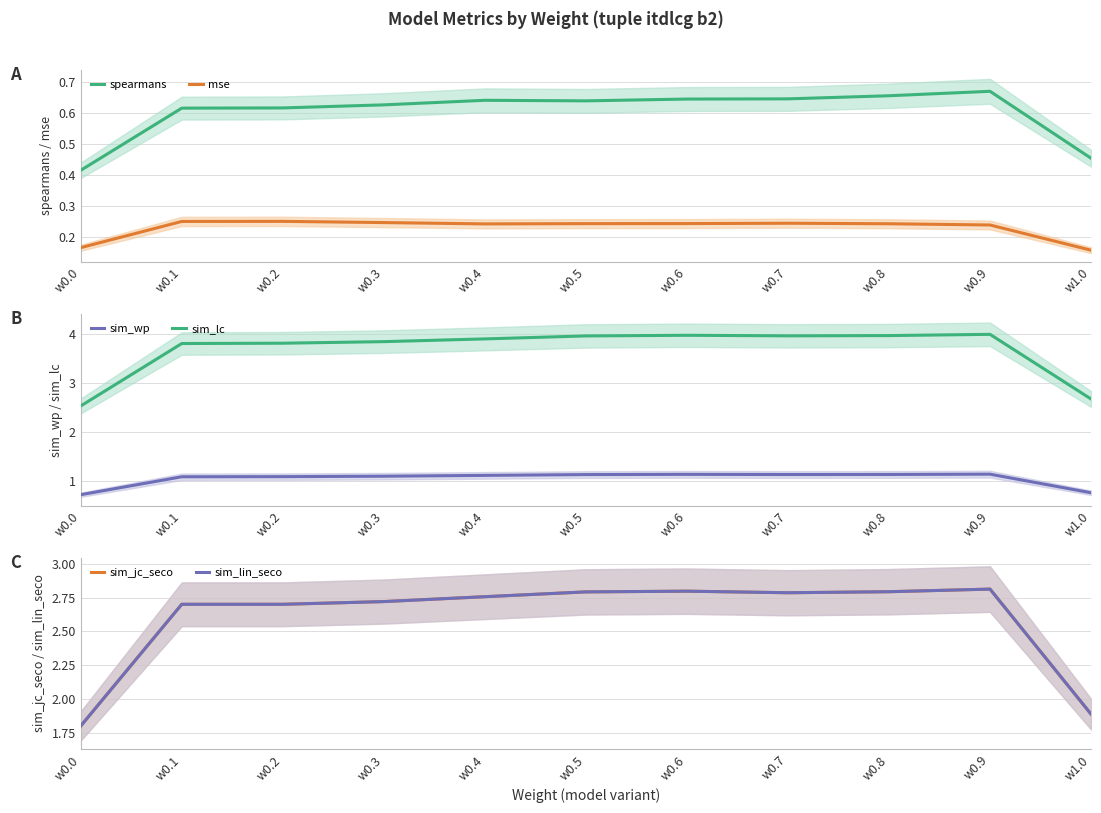

True or false: sim_lin_seco has more than 2 interior local peaks.

False